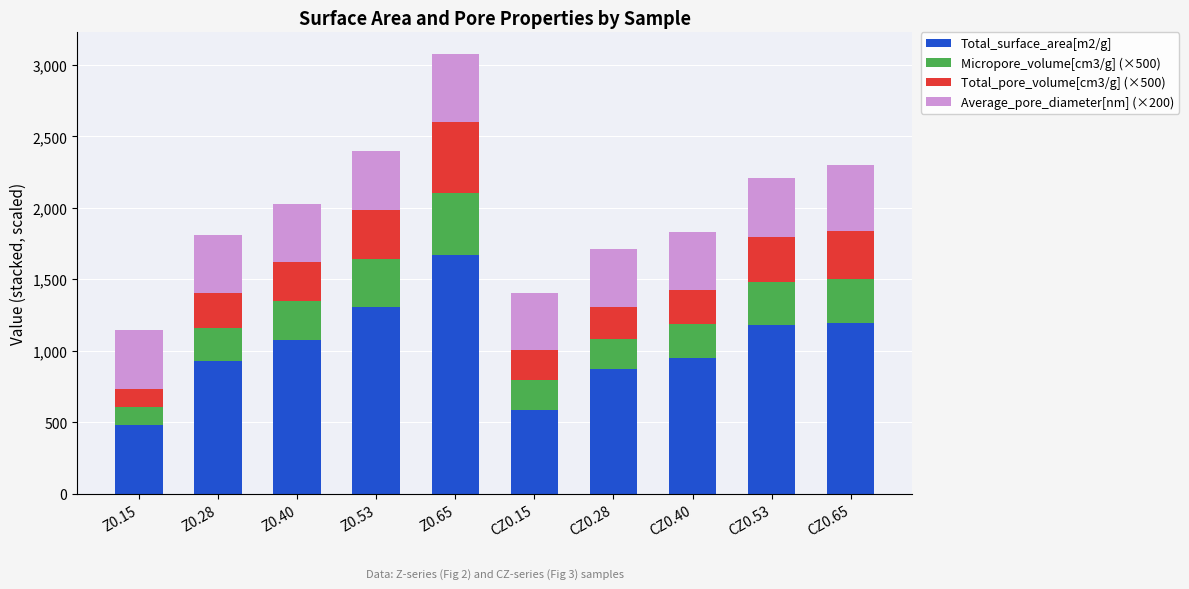

How many bars are there in total?

10